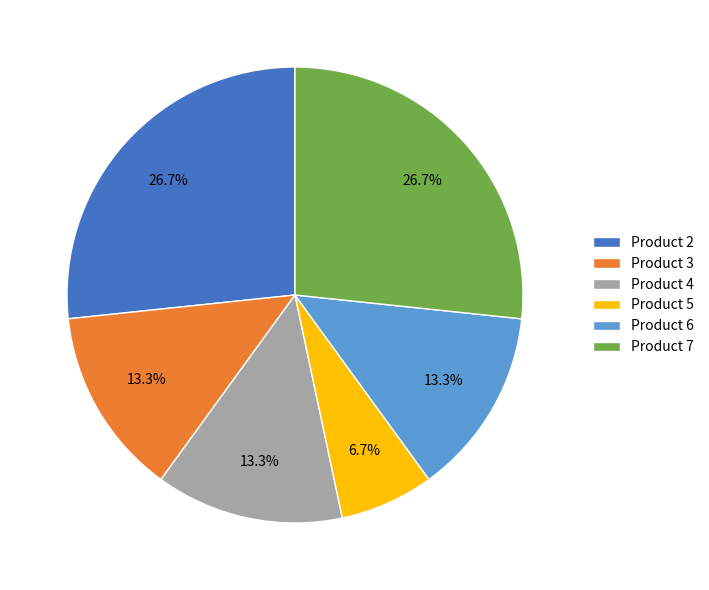

To the nearest percent, what is the average slice percentage?

17%